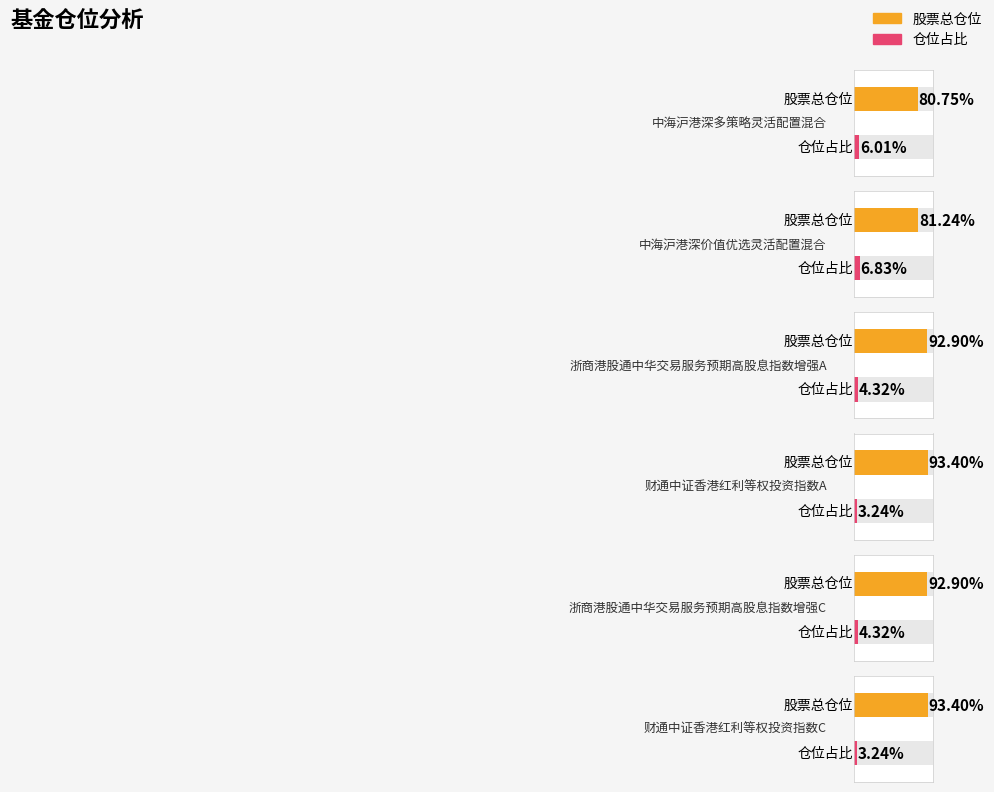

At which category is the sum across all series the highest?

浙商港股通中华交易服务预期高股息指数增强A